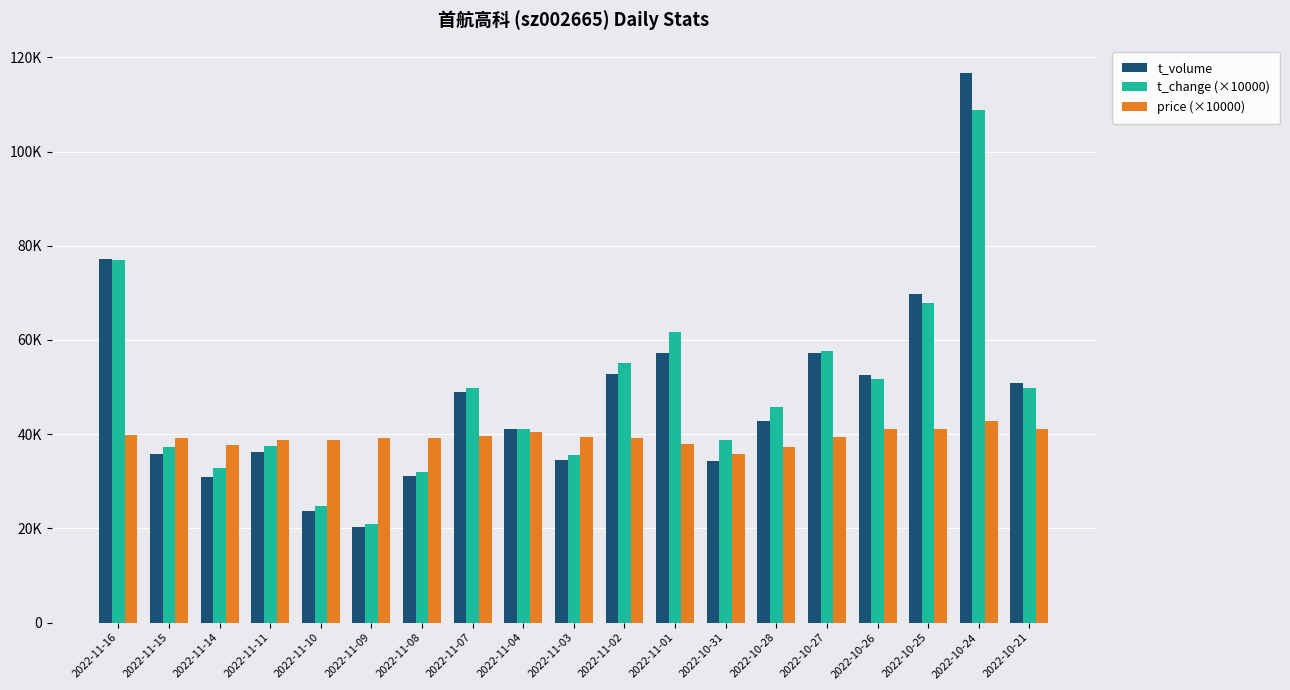

Which series changed the most between 2022-11-09 and 2022-10-28?

t_change (×10000)